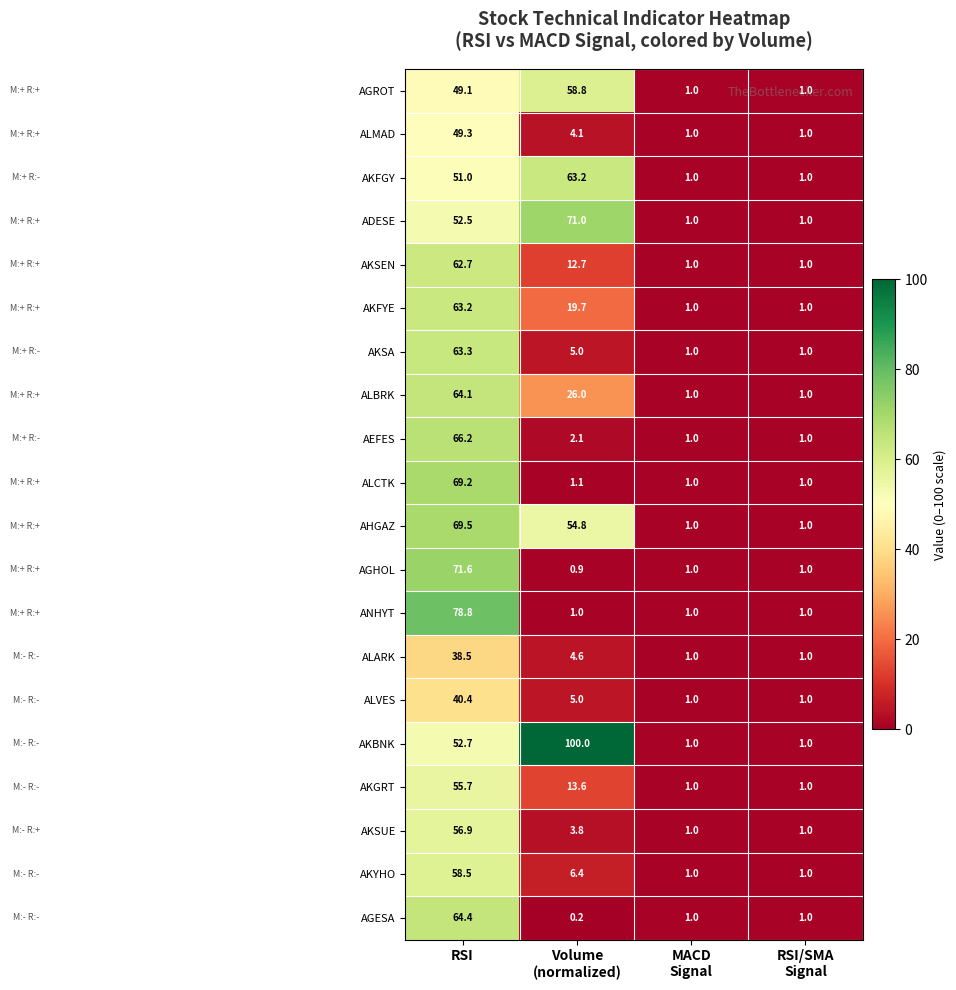

Which series has the largest total across all categories?

AKBNK